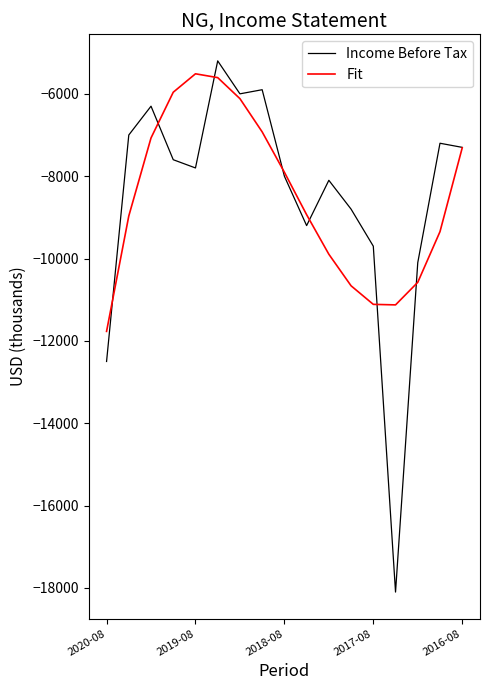

What are all the series names shown in the legend?

Income Before Tax, Fit